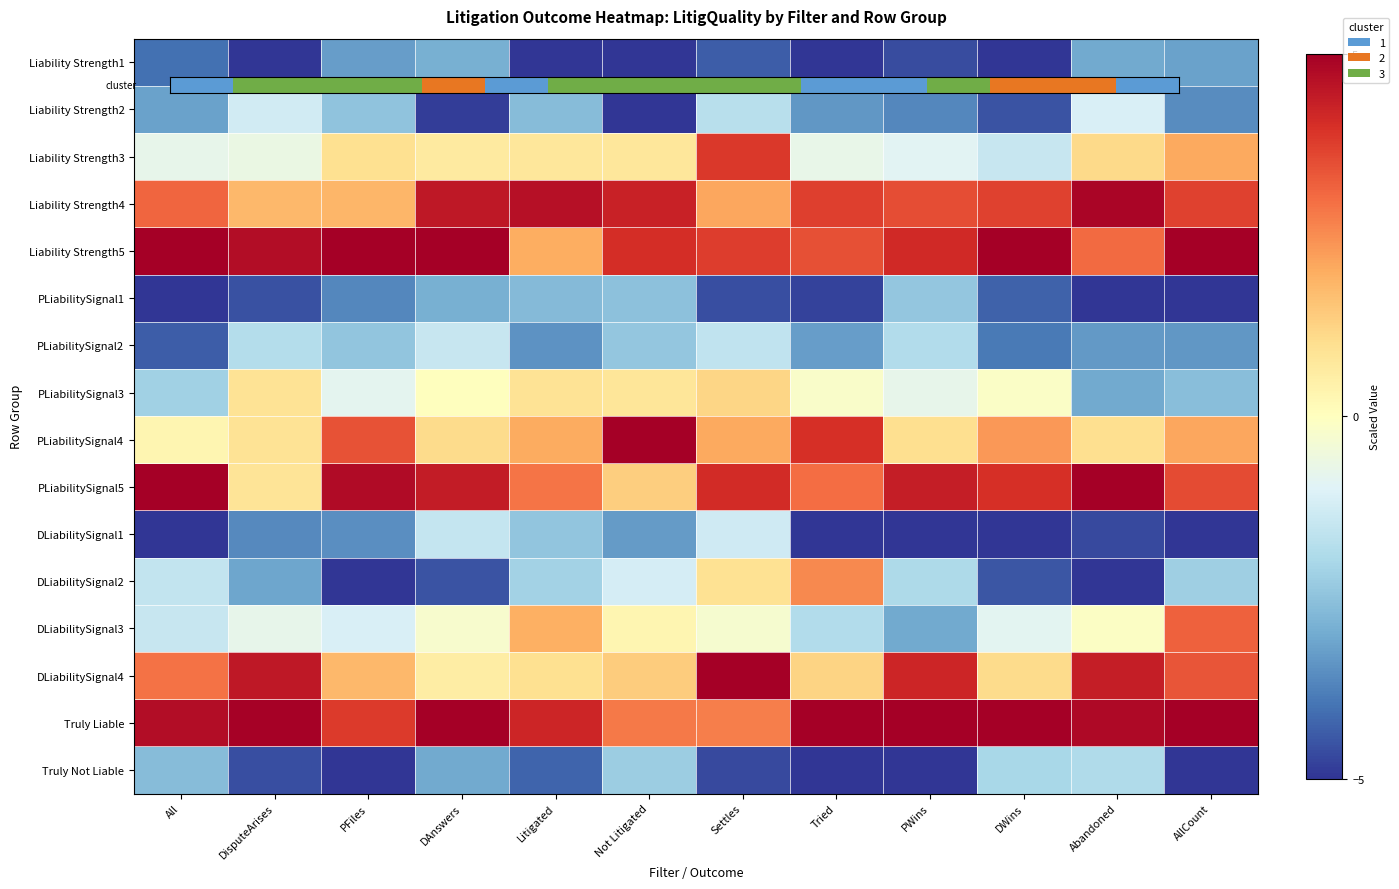

What is the difference between the maximum and second lowest values in the Liability Strength5 series?

2.0